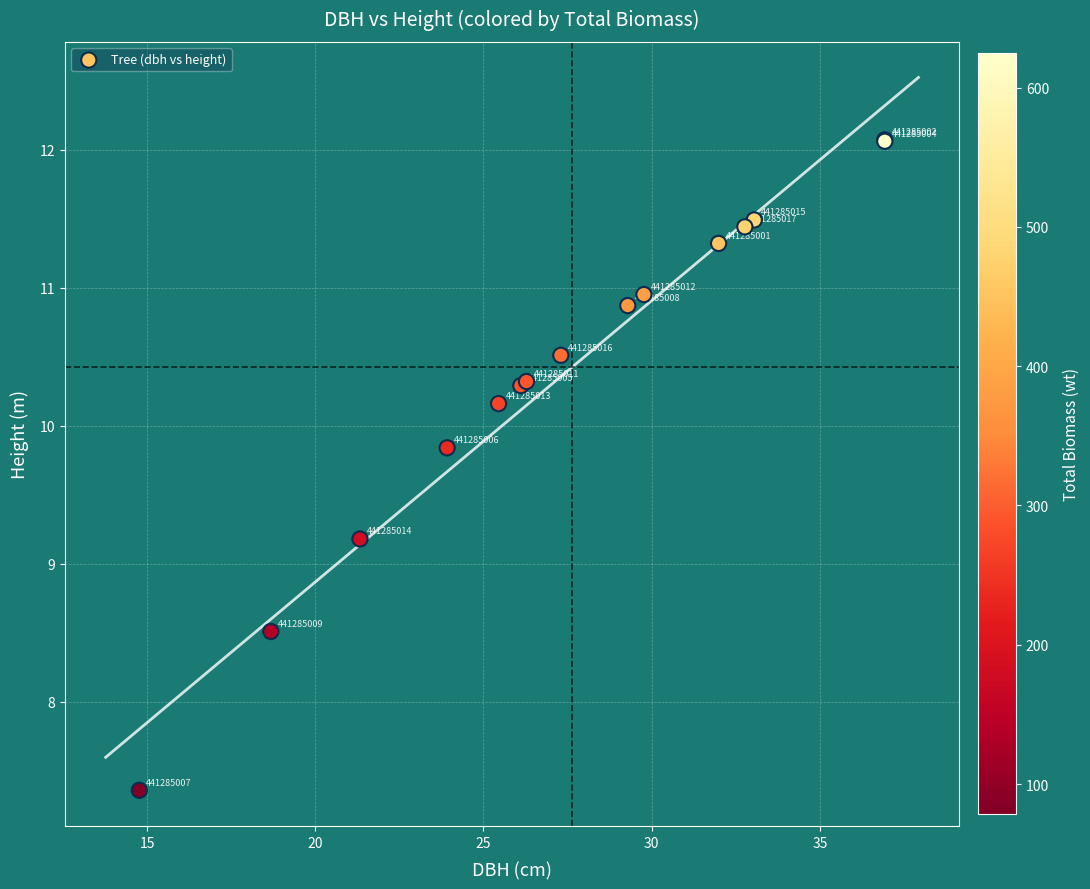

What Y value in the scatter plot is closest to 9?

9.2